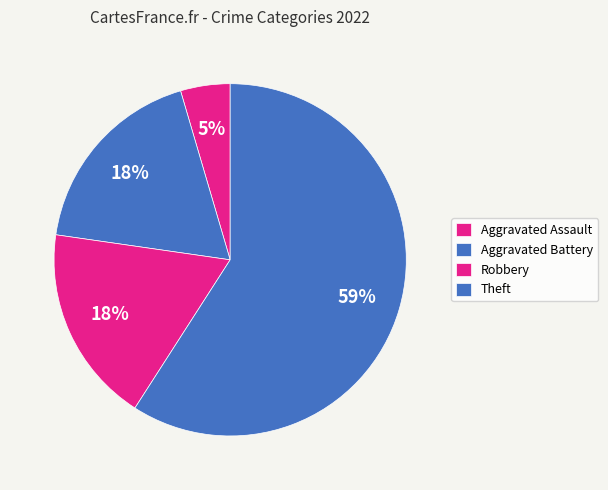

Count the number of slices in the pie.

4